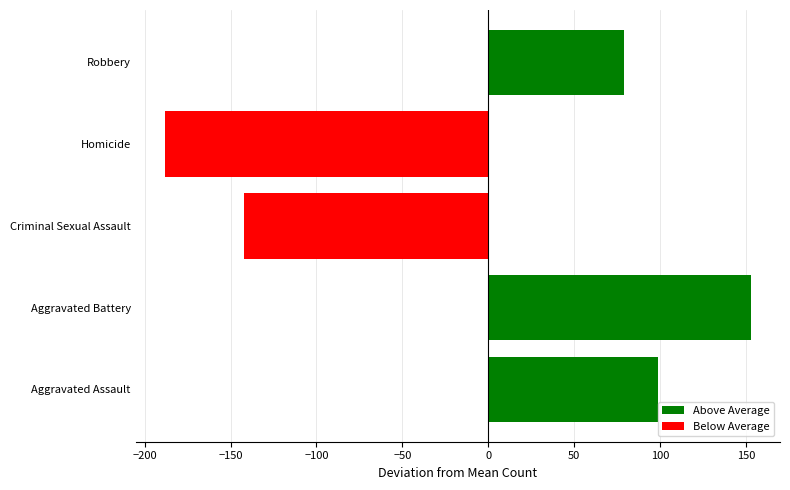

What is the value of the 4th bar from the left?

-188.2